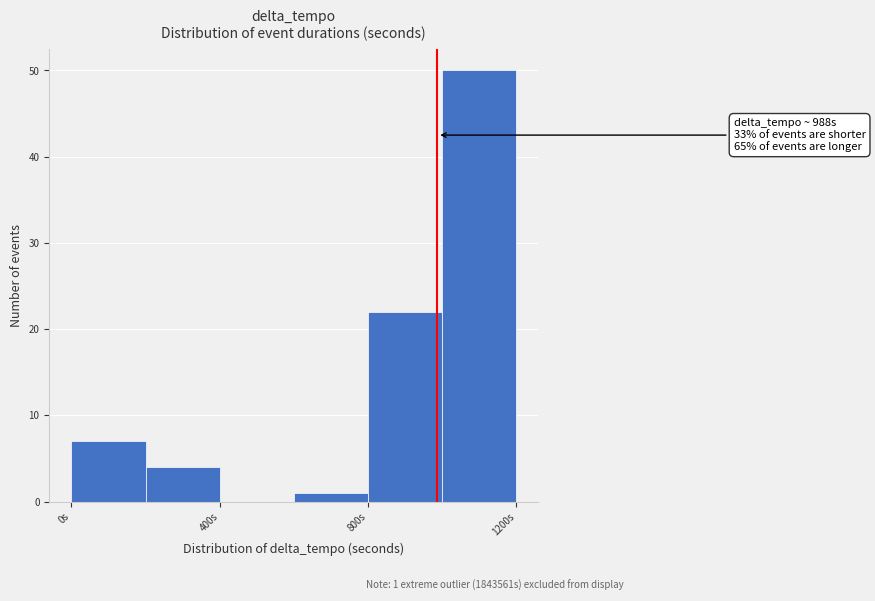

Which range on the x-axis has the tallest bar?

1000 to 1200